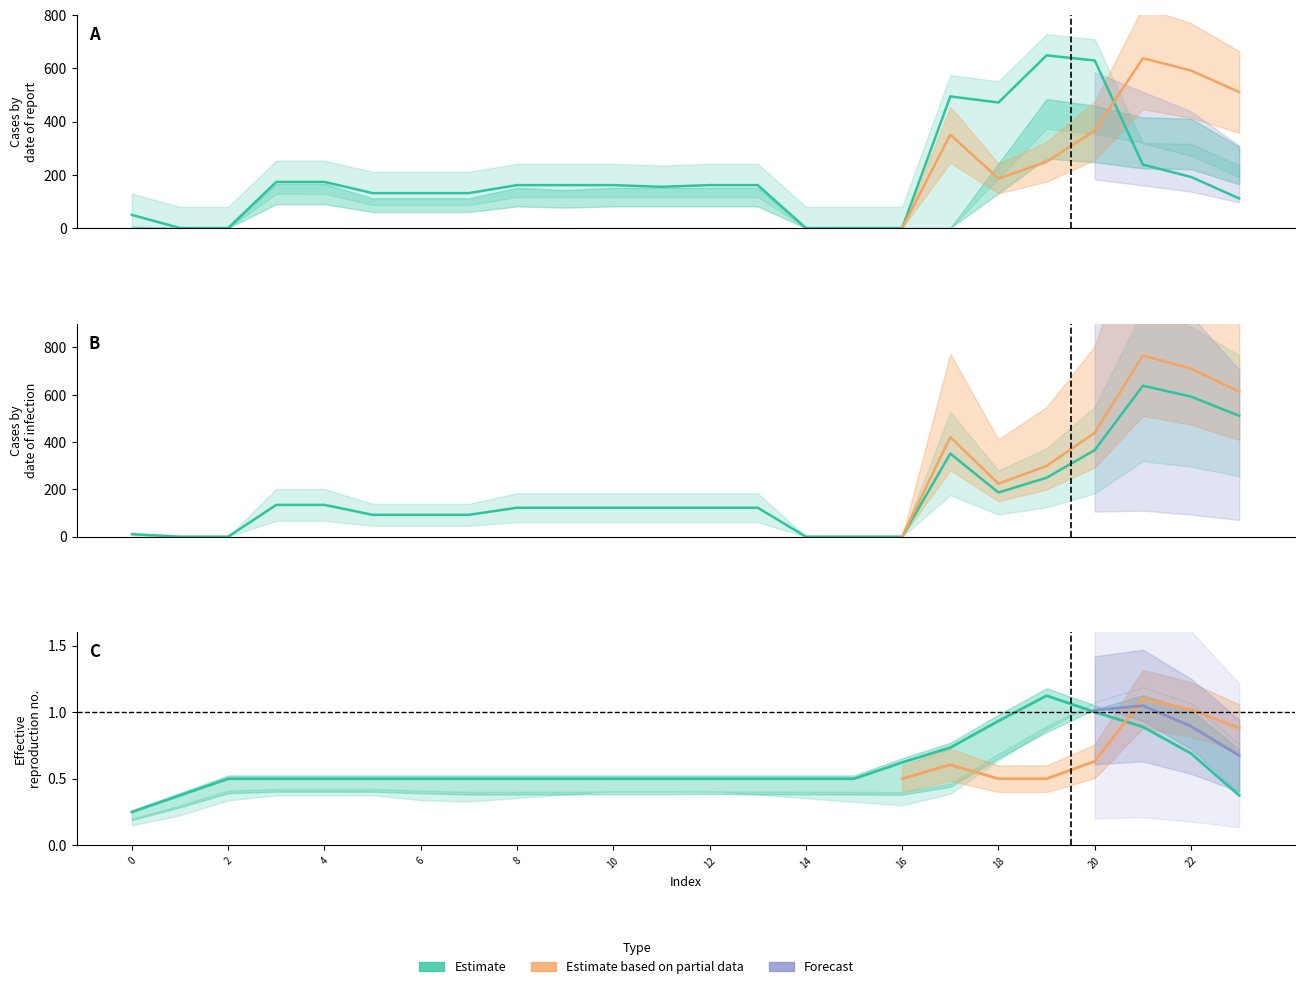

What is the sum of the values at 8 and 14?

1.0